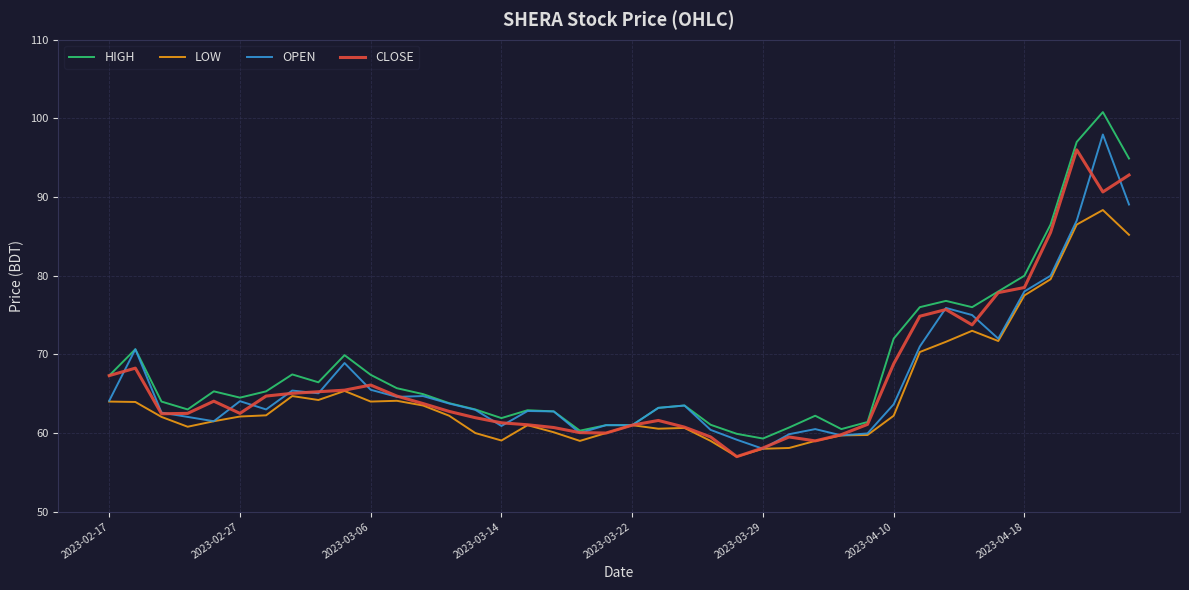

What is the average value of the HIGH series?

68.7